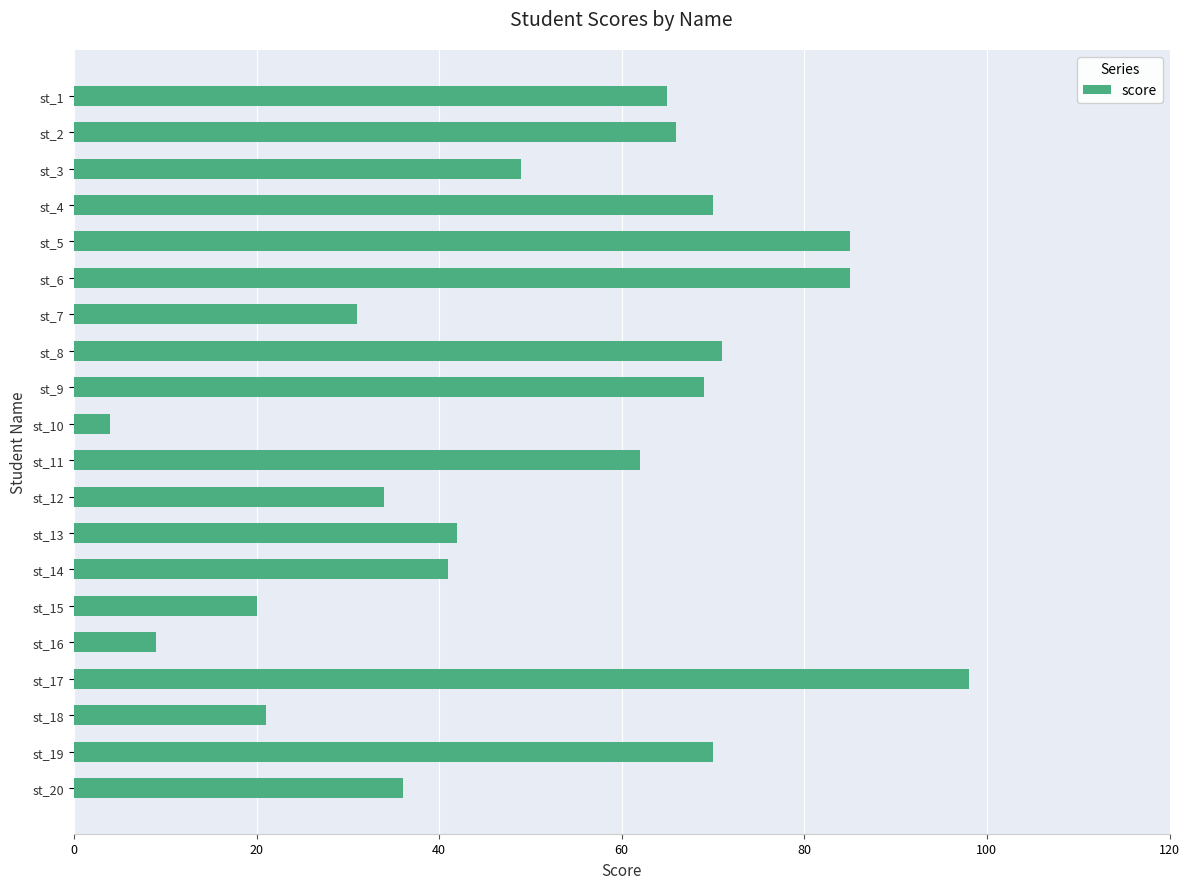

How many distinct data groups are displayed?

1